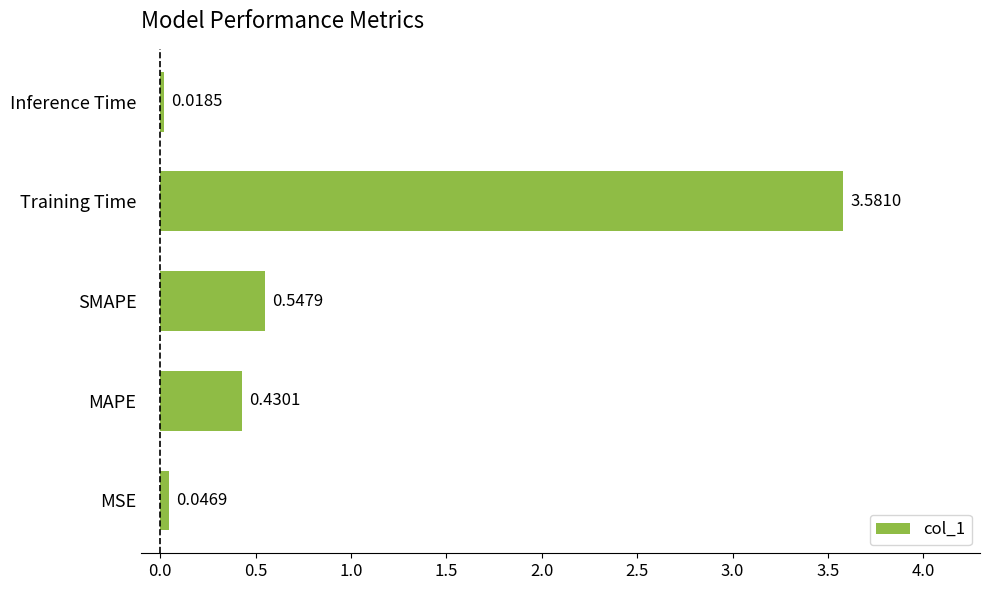

What is the change in value from Training Time to Inference Time?

-3.6